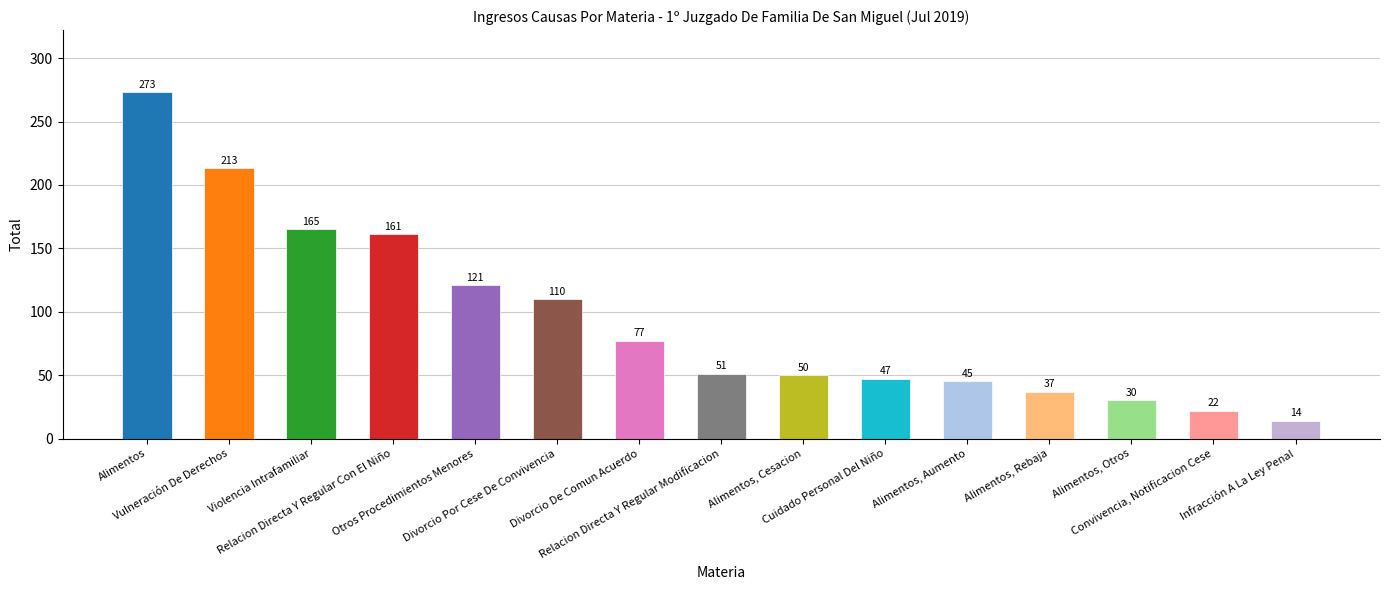

What is the change in value from Alimentos to Alimentos, Aumento?

-228